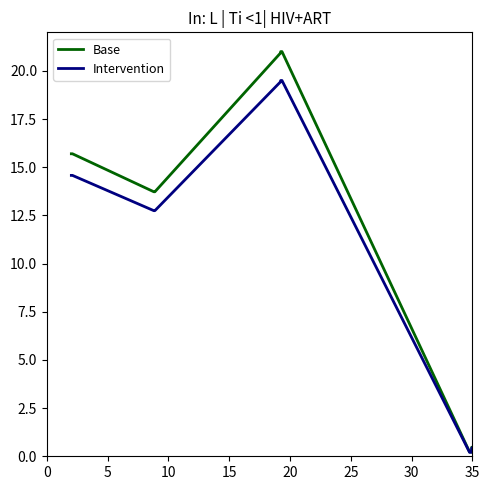

What are all the series names shown in the legend?

Base, Intervention